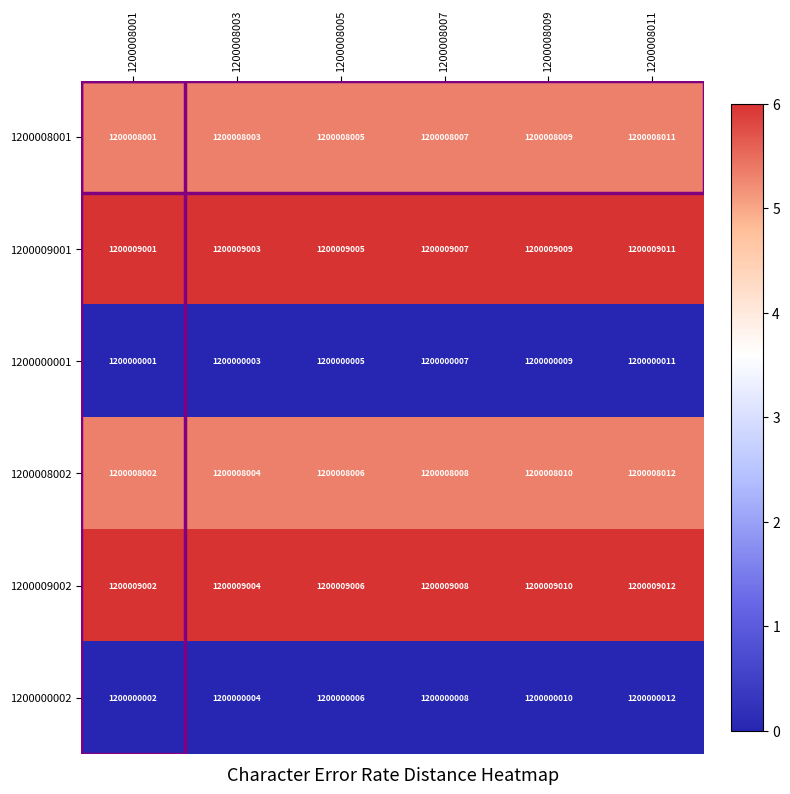

What is the spread (max minus min) of values at 1200008011?

9001